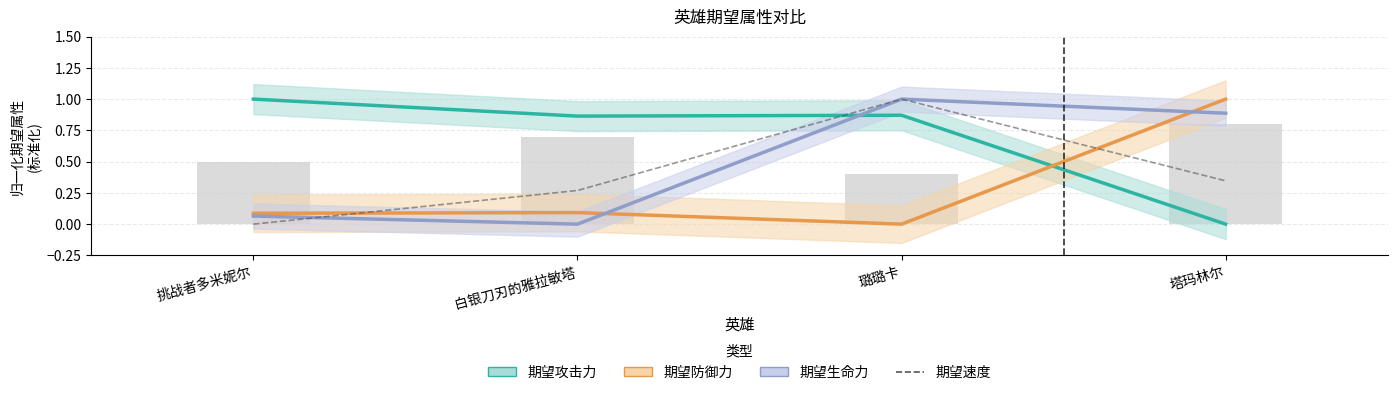

What is the label of the 3rd bar from the left?

璐璐卡